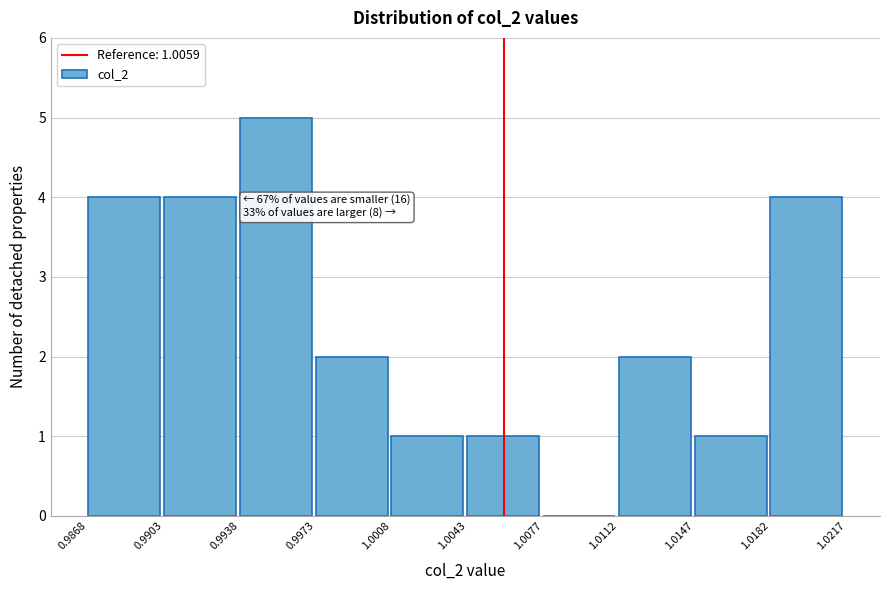

Over which range of the x-axis is the bar tallest?

0.9938 to 0.9973